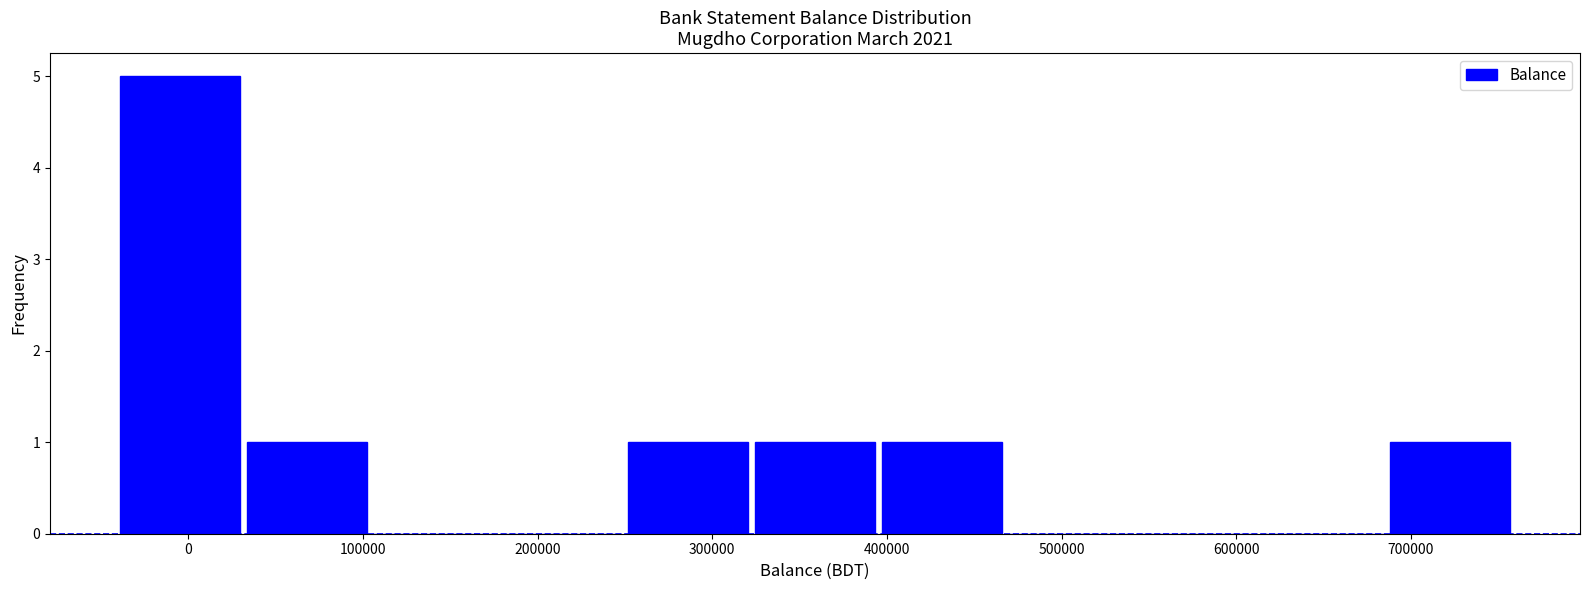

Reading left to right, list every bar in this chart as the range it spans on the x-axis followed by its height. Neither the bar edges nor the heights are printed on the chart, so give them approximately, as read against the axes.

-40000 to 30000: 5
30000 to 100000: 1
100000 to 180000: 0
180000 to 250000: 0
250000 to 320000: 1
320000 to 400000: 1
400000 to 470000: 1
470000 to 540000: 0
540000 to 610000: 0
610000 to 690000: 0
690000 to 760000: 1